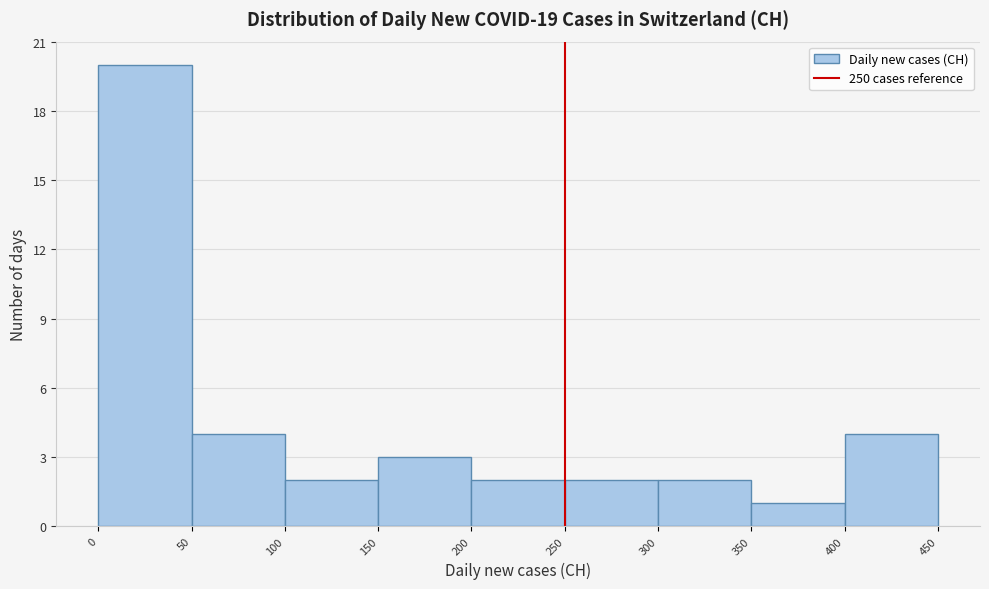

Reading left to right, transcribe this chart: for each bar, give the range it covers on the x-axis and its height. The values are not printed on the chart, so give them approximately, as read against the axis.

0 to 50: 20
50 to 100: 4
100 to 150: 2
150 to 200: 3
200 to 250: 2
250 to 300: 2
300 to 350: 2
350 to 400: 1
400 to 450: 4